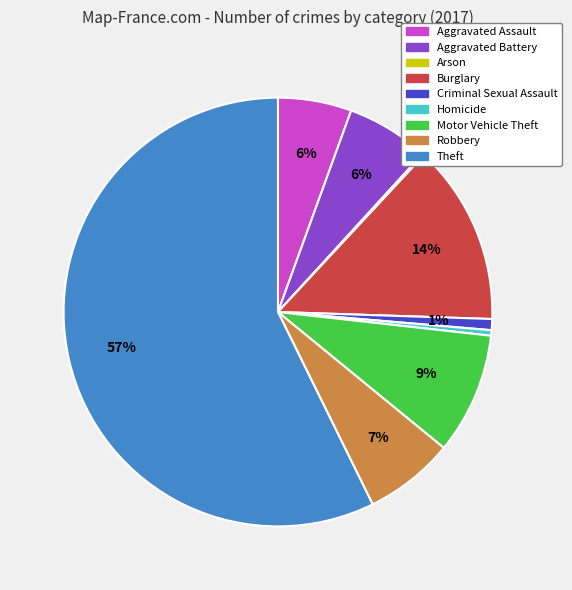

Does Burglary account for over 50% of the chart?

No